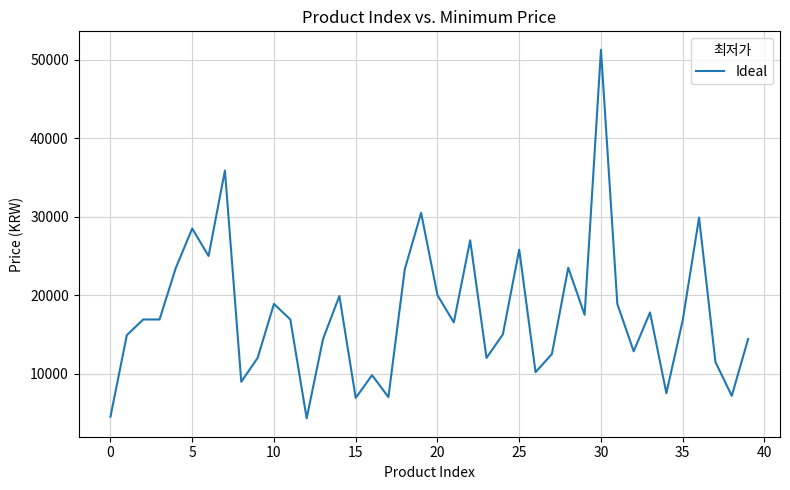

What is the maximum value shown in the chart?

51300